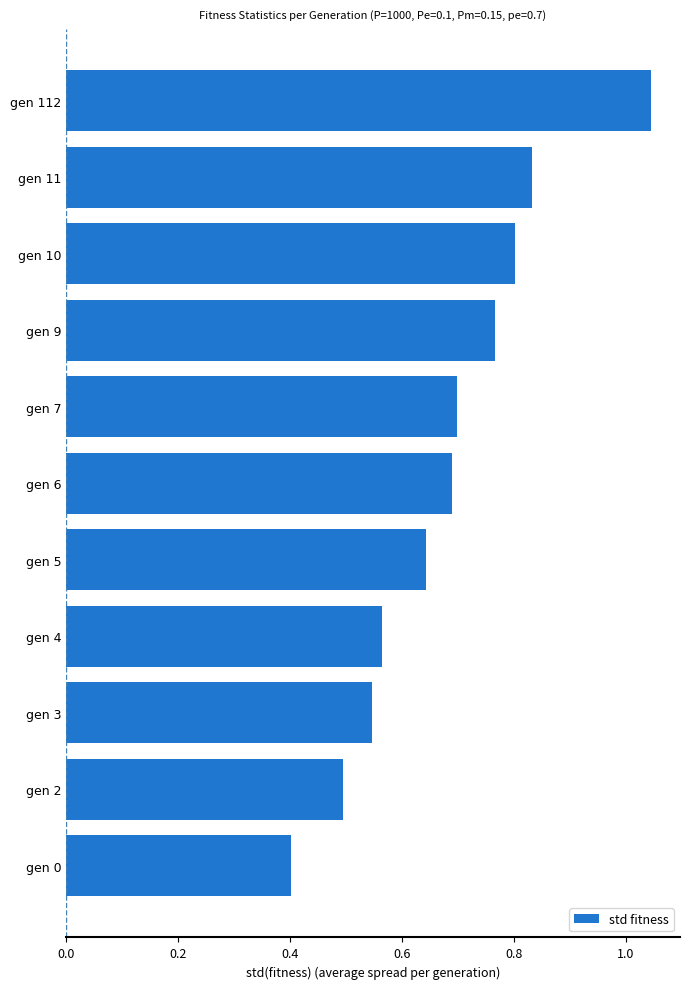

How many categories are shown in the chart?

11